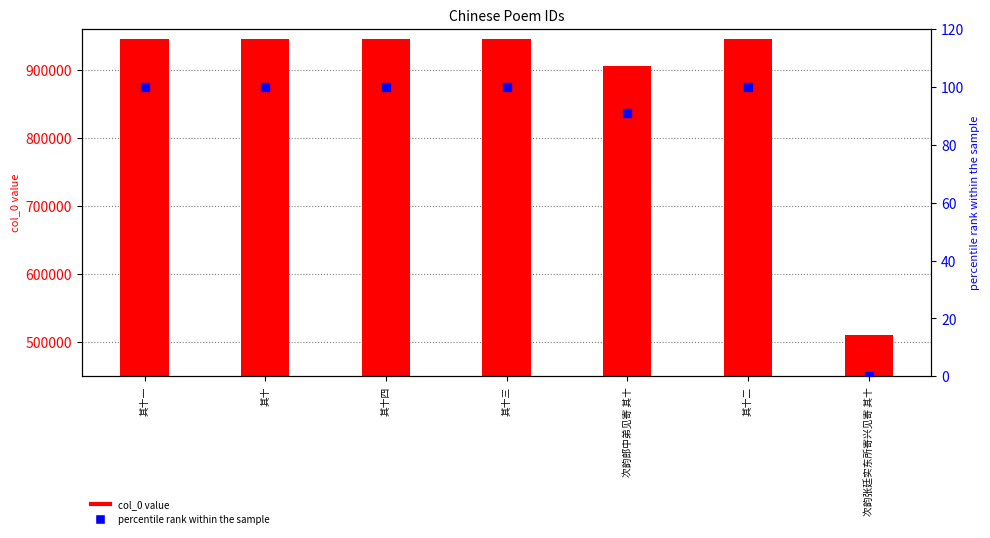

Which series has the largest Y range (max minus min)?

col_0 value